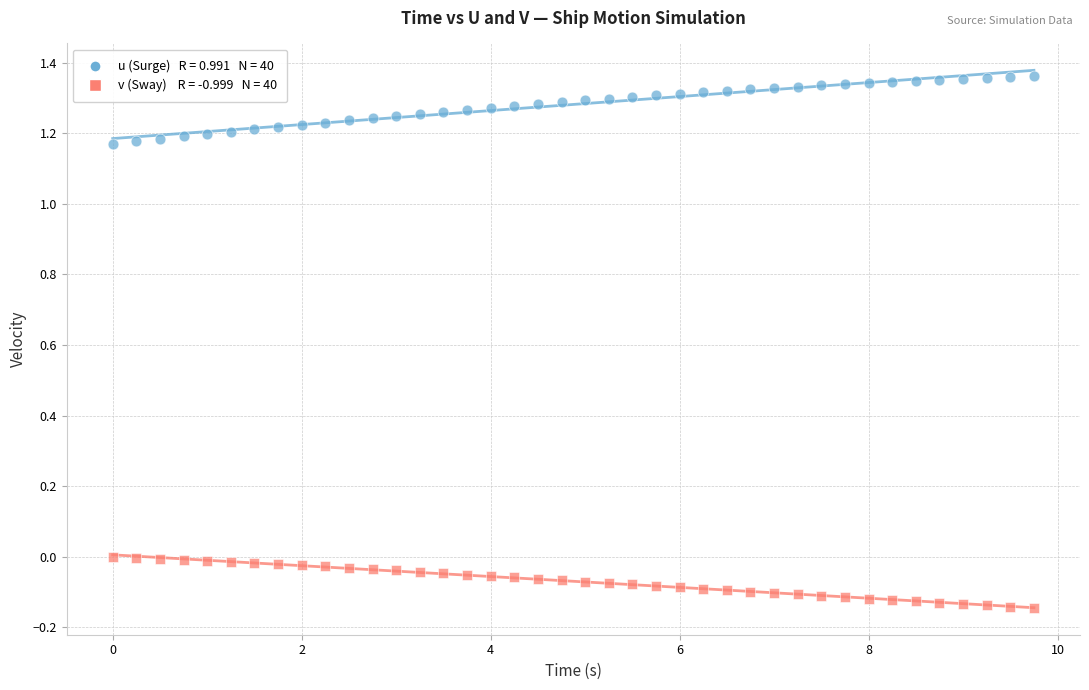

Across all data points, what is the range of Y values (max minus min)?

1.5